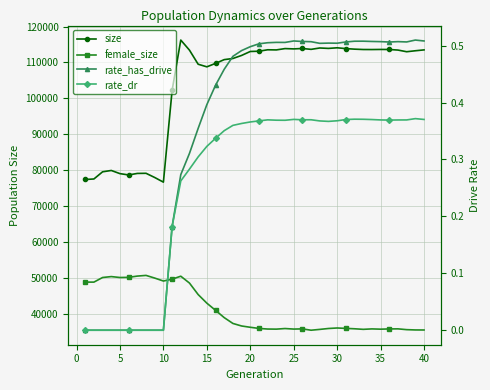

Which series has the largest total across all categories?

size